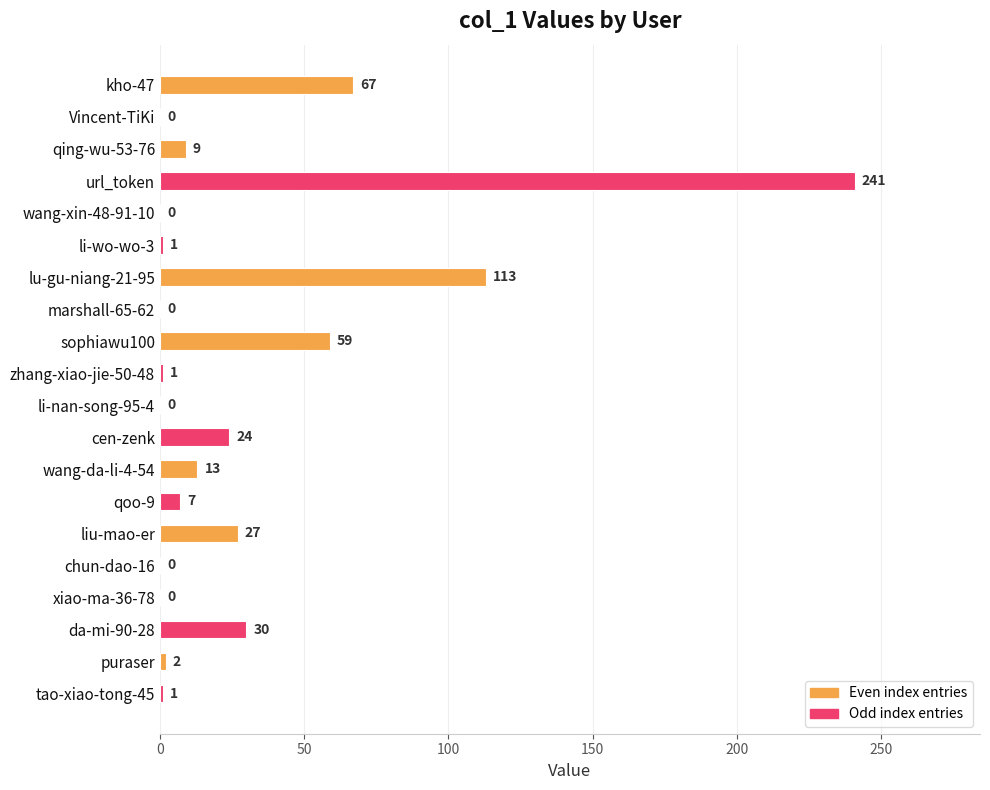

What is the sum of the values at li-nan-song-95-4 and qoo-9?

7